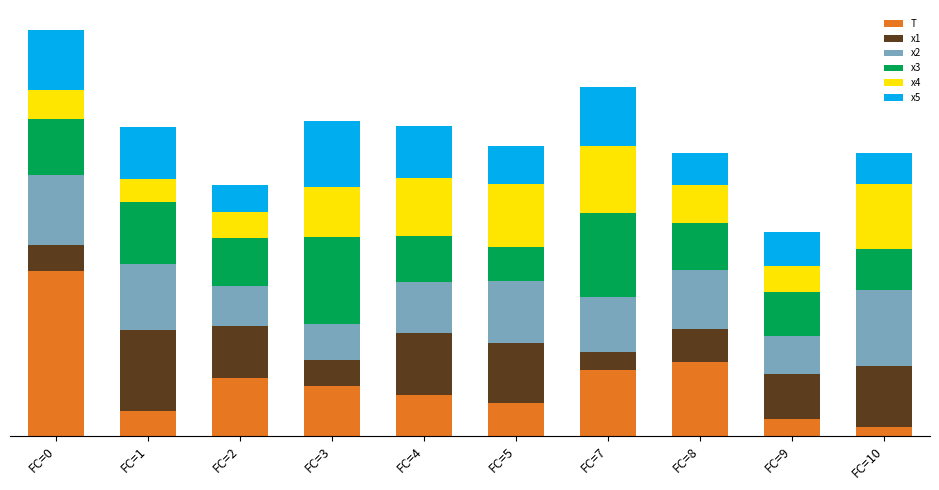

Does the chart contain any negative values?

No